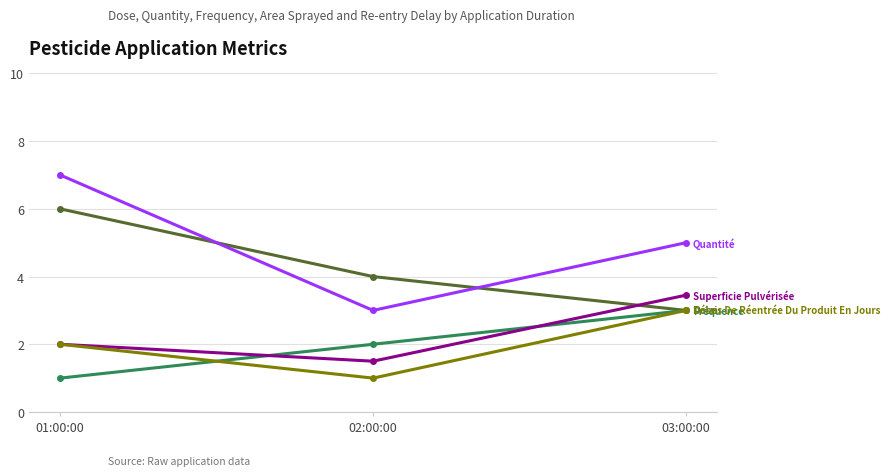

What is the maximum value shown in the chart?

7.0